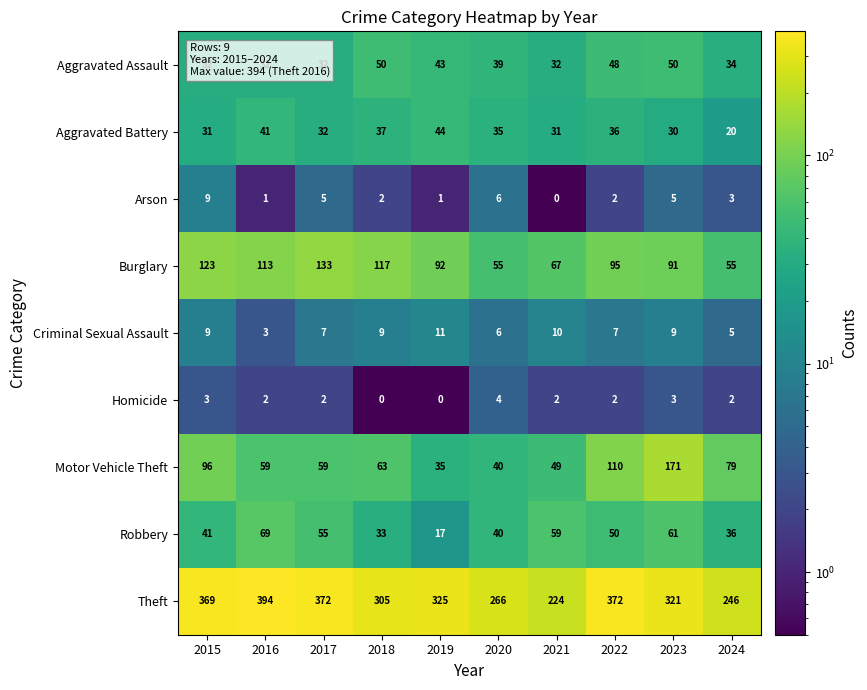

Read the Motor Vehicle Theft value at 2017.

59